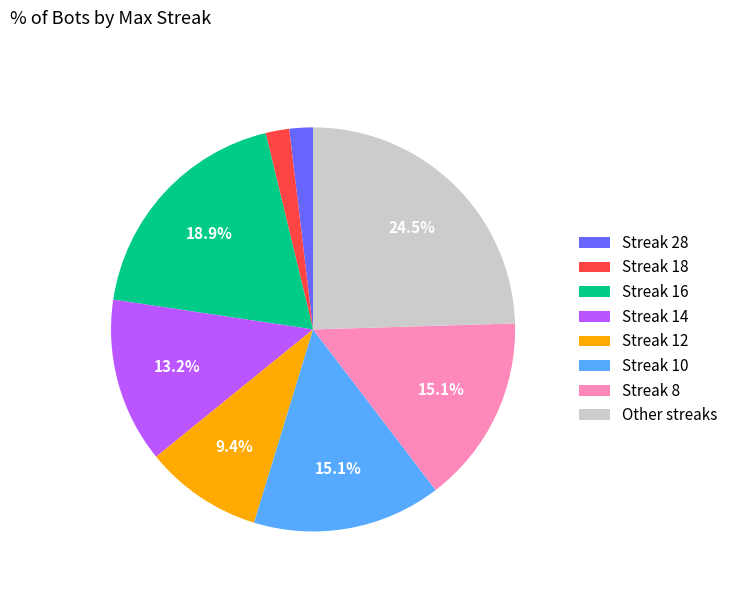

Is there any slice that represents more than half of the pie?

No